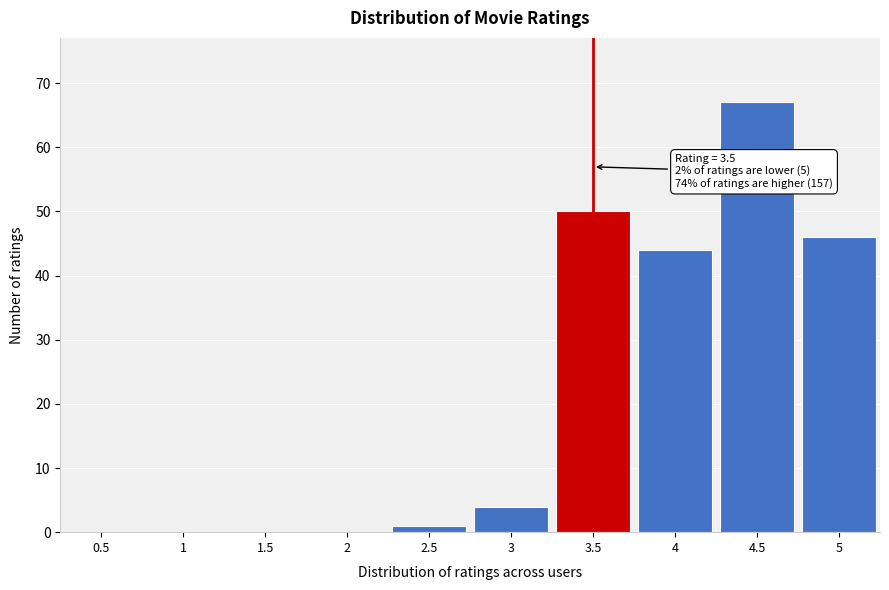

Over which range of the x-axis is the bar tallest?

4.25 to 4.75